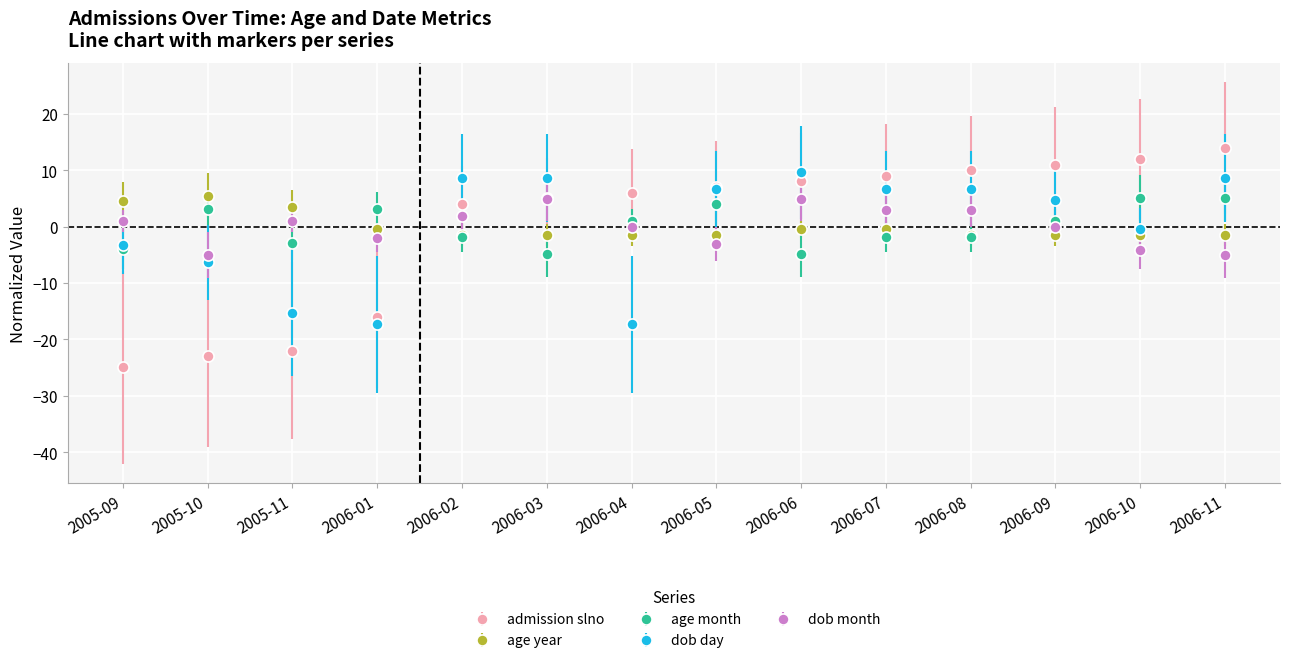

Which series changed the most between 2006-04 and 2006-07?

dob day